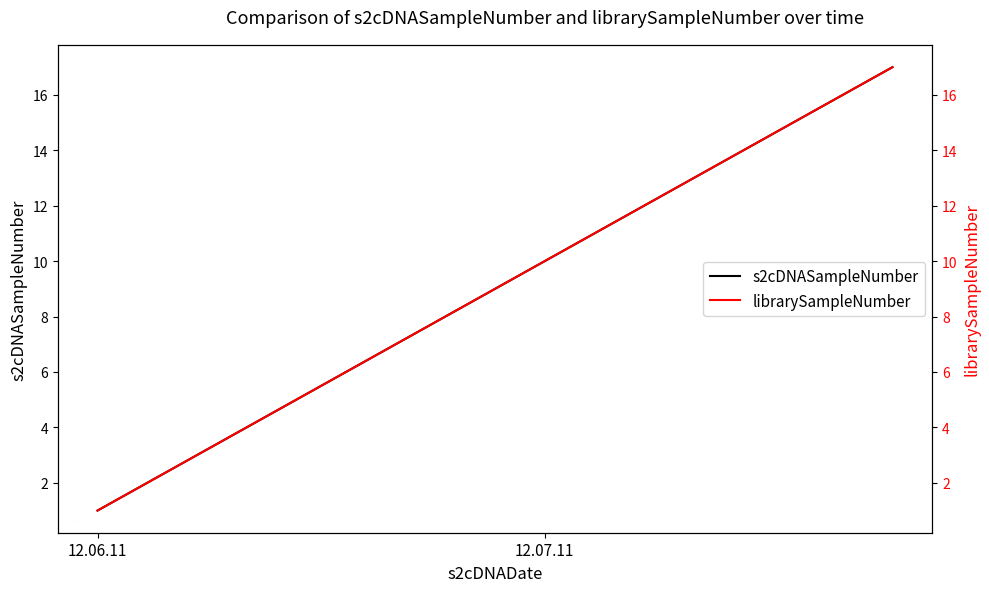

What is the maximum value for librarySampleNumber?

17